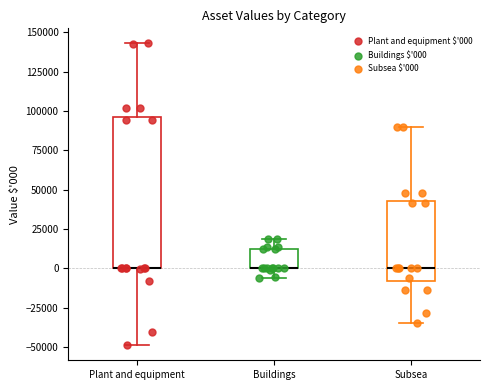

Reading left to right, read every box against the y-axis: the position of its median line, the range the box covers, and the ends of its whiskers. The values are not printed on the chart, so give them approximately, as read against the axis.

Plant and equipment: median 0 (drawn on the box's lower edge), box 0 to 95000, whiskers -50000 to 145000
Buildings: median 0 (drawn on the box's lower edge), box 0 to 15000, whiskers -5000 to 20000
Subsea: median 0, box -10000 to 45000, whiskers -35000 to 90000